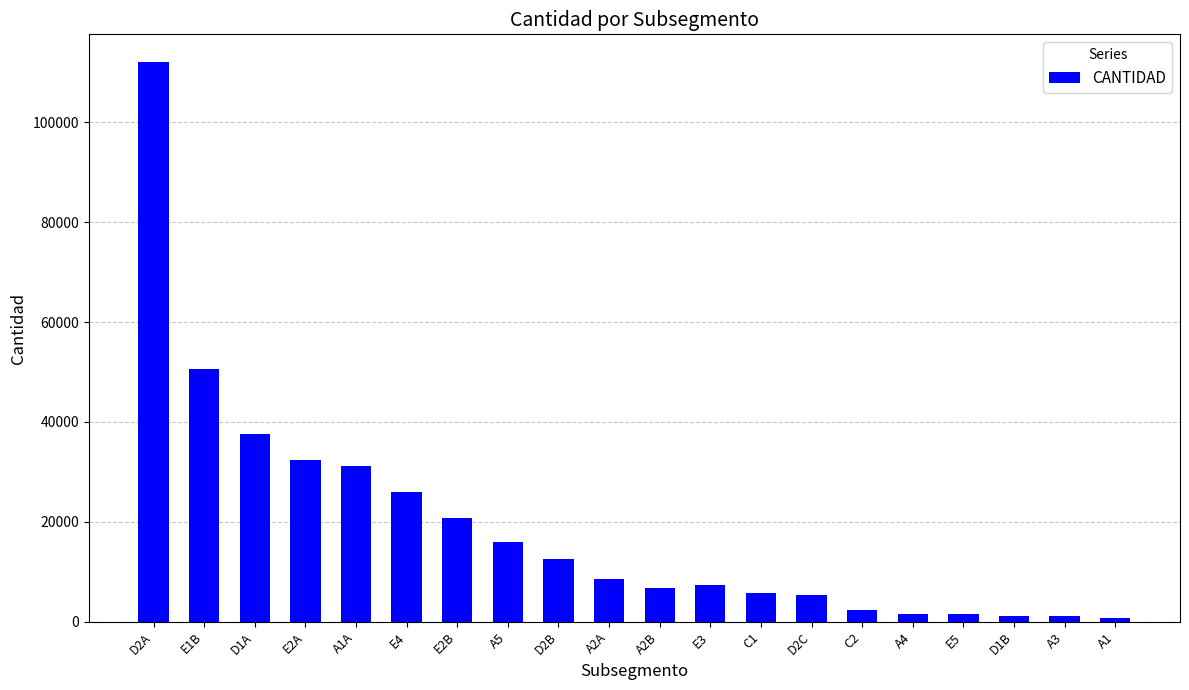

Where is the data nearest to the value 56415?

E1B